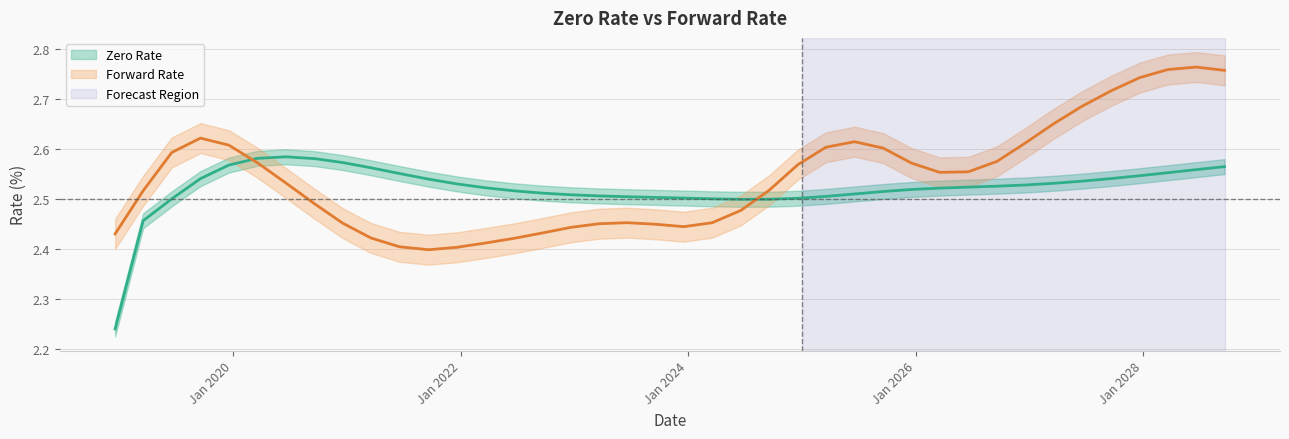

What is the total value across all series at 12/18/2019?

5.2